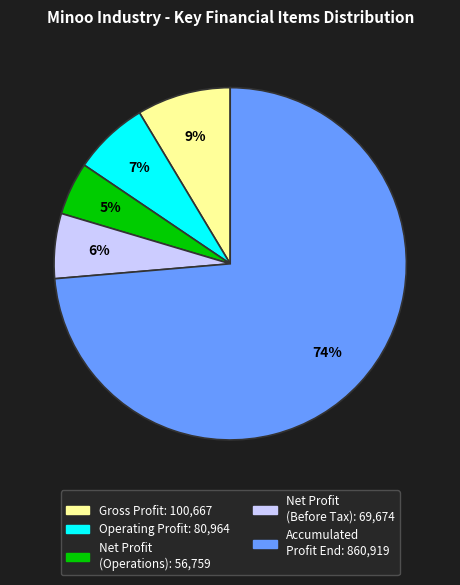

Is there a majority slice in this chart?

Yes